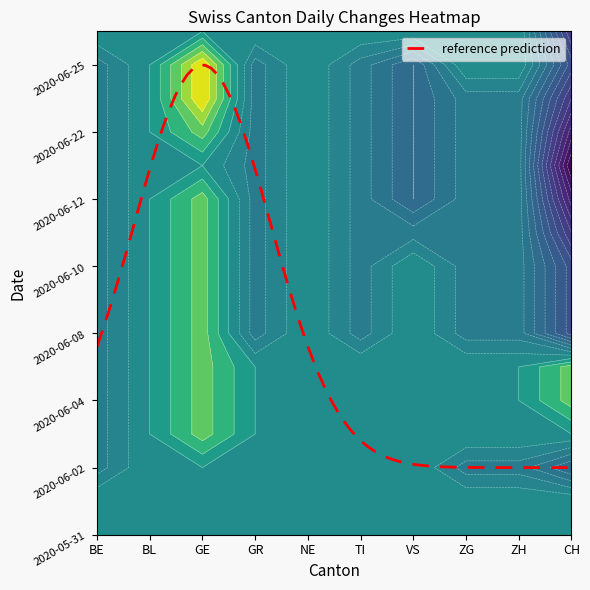

What is the total value across all series at TI?

-9